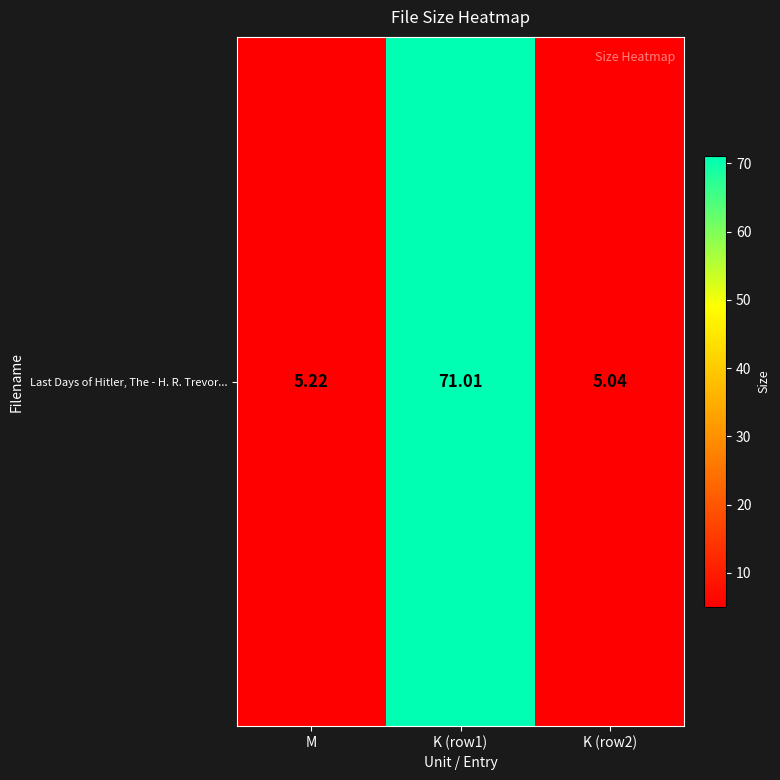

How many distinct data groups are displayed?

1